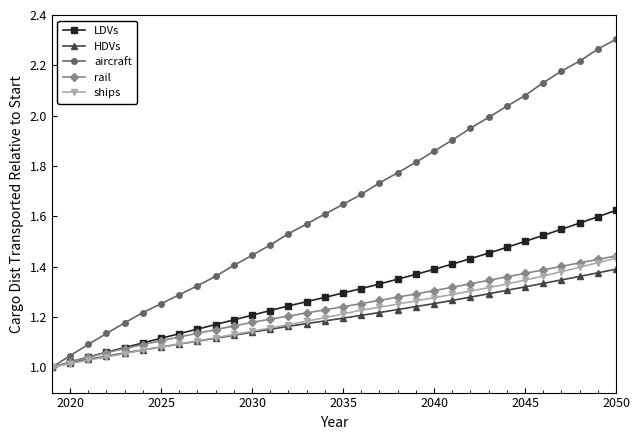

What are all the series names shown in the legend?

LDVs, HDVs, aircraft, rail, ships